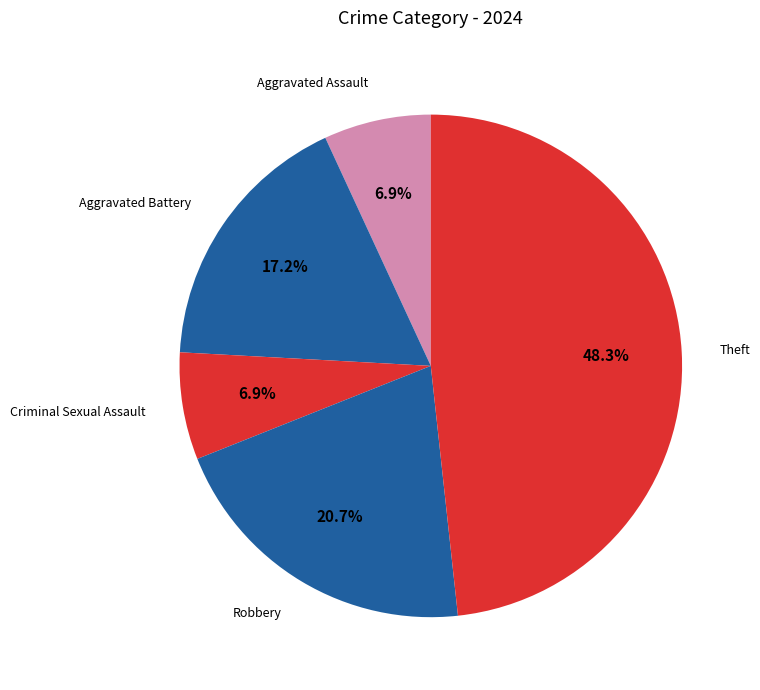

Which slice is the largest?

Theft